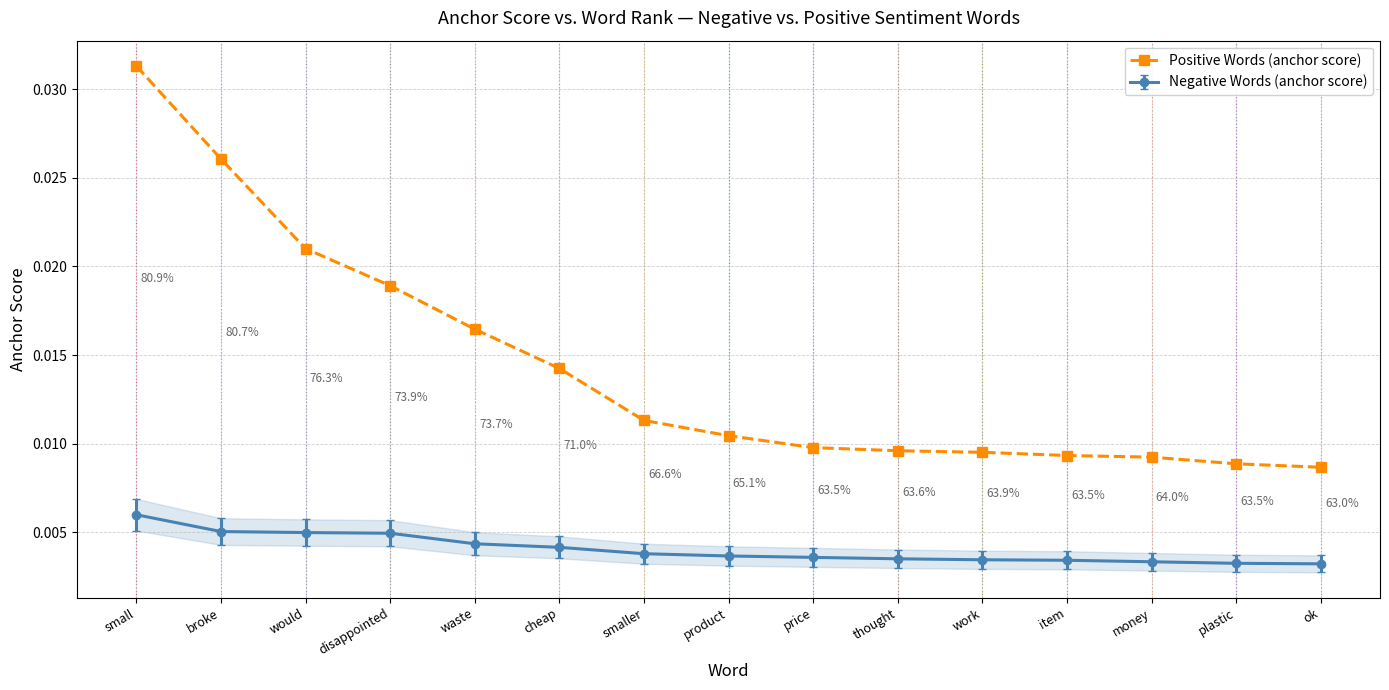

What is the label of the 11th point from the right?

waste